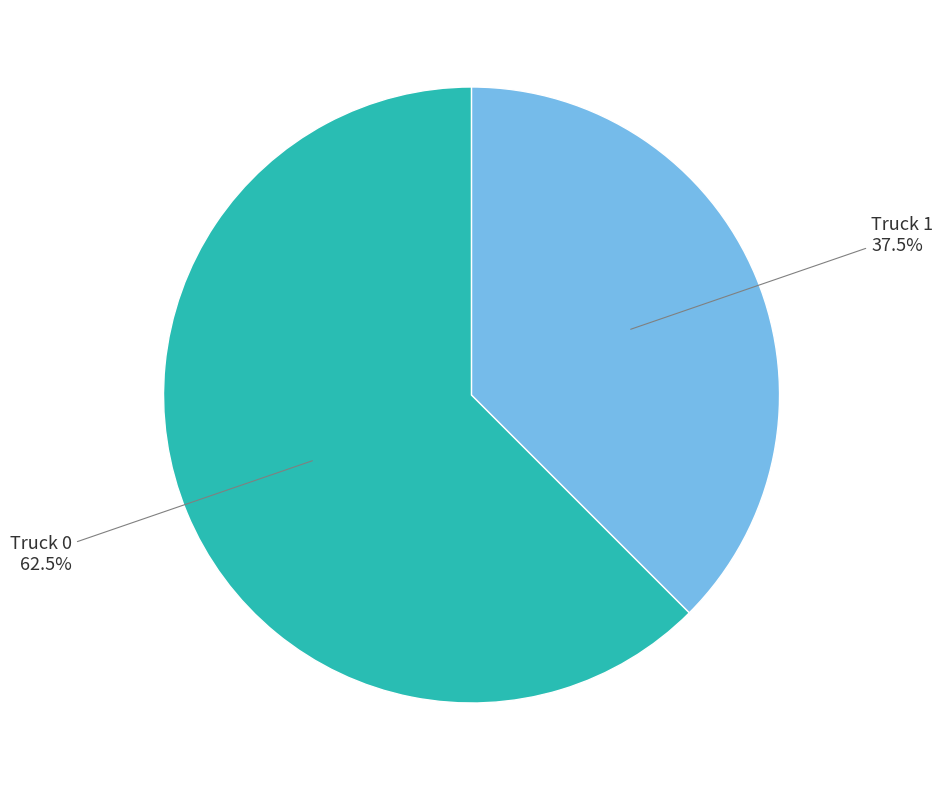

To the nearest percent, what is the combined percentage of Truck 0 and Truck 1?

100%